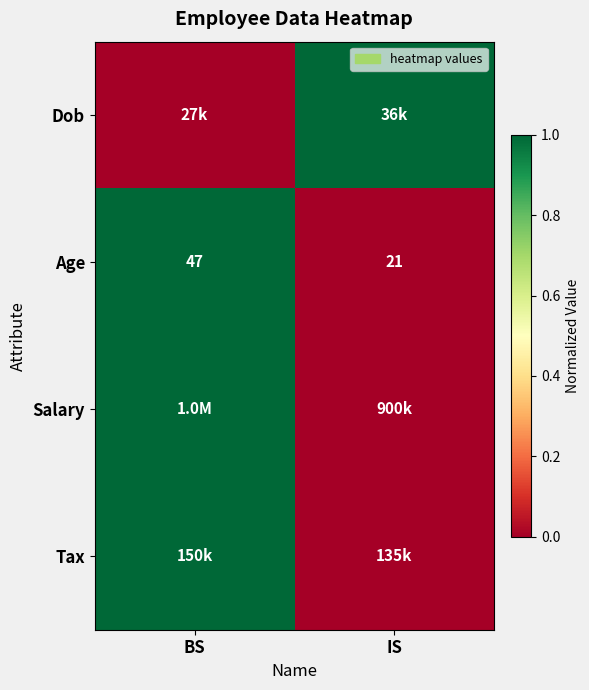

List the labels in order of Age value, largest first.

BS, IS